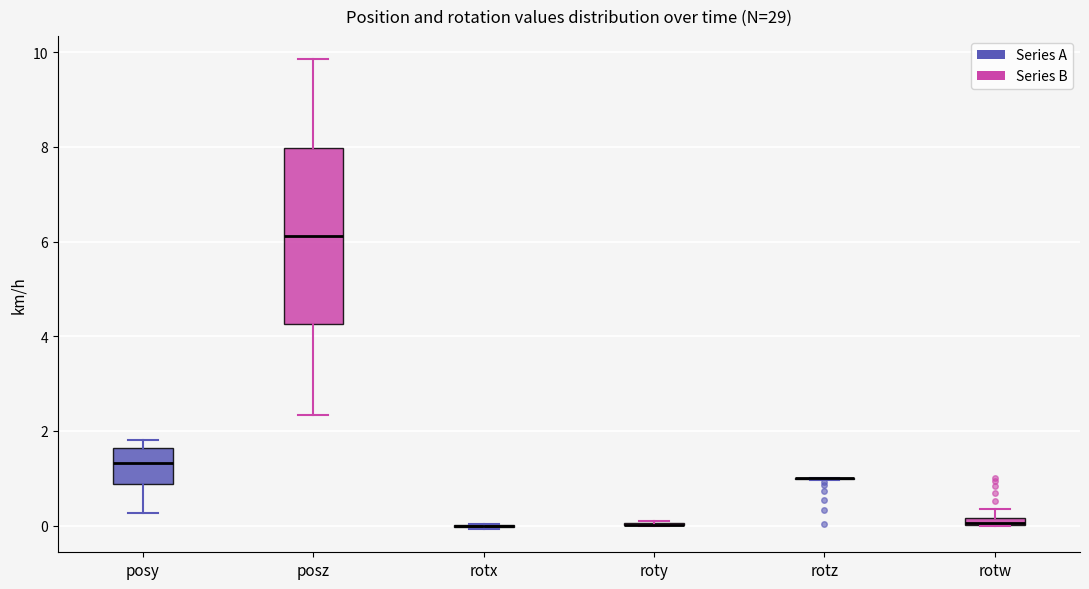

Which box is the tallest, from its lower edge to its upper edge?

posz